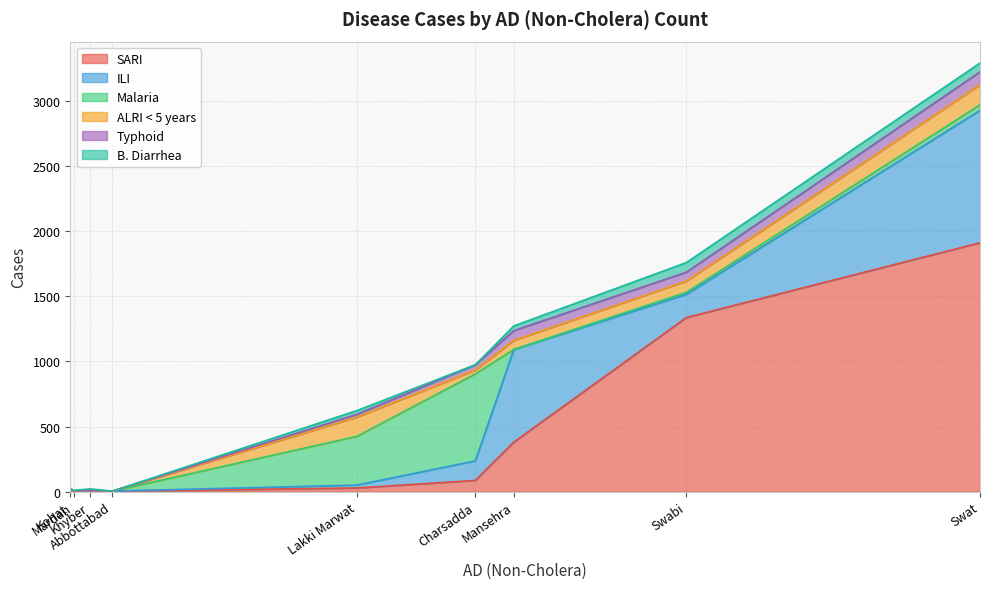

Does the chart have visible grid lines?

Yes